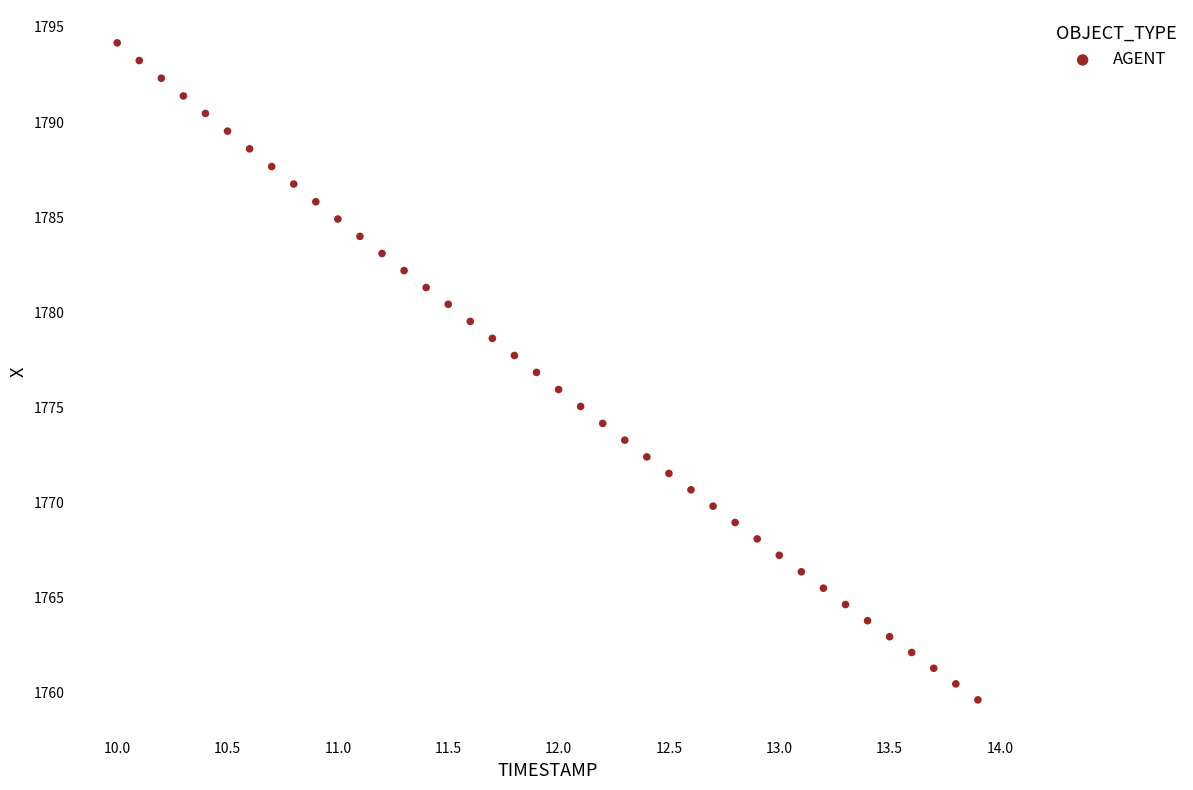

What is the range of X values (max minus min)?

3.9